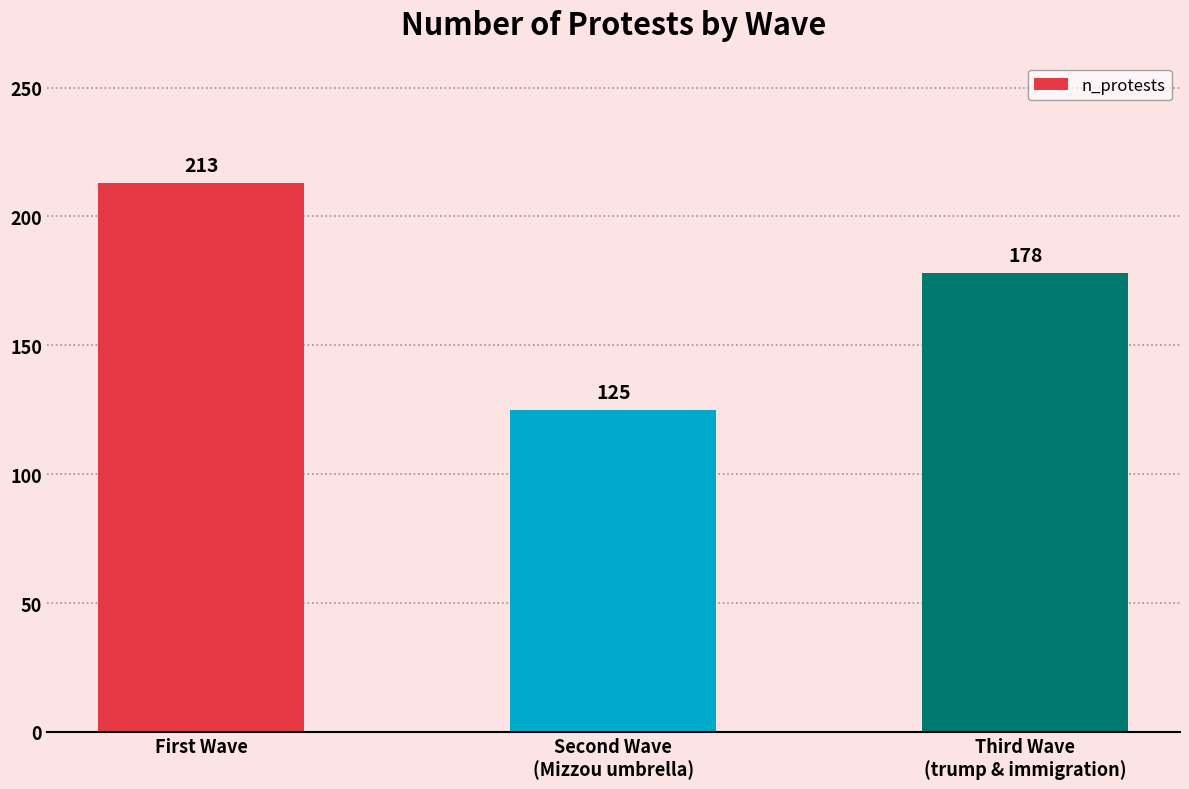

Reading left to right, list all the values displayed in this chart.

First Wave=213	Second Wave
(Mizzou umbrella)=125	Third Wave
(trump & immigration)=178